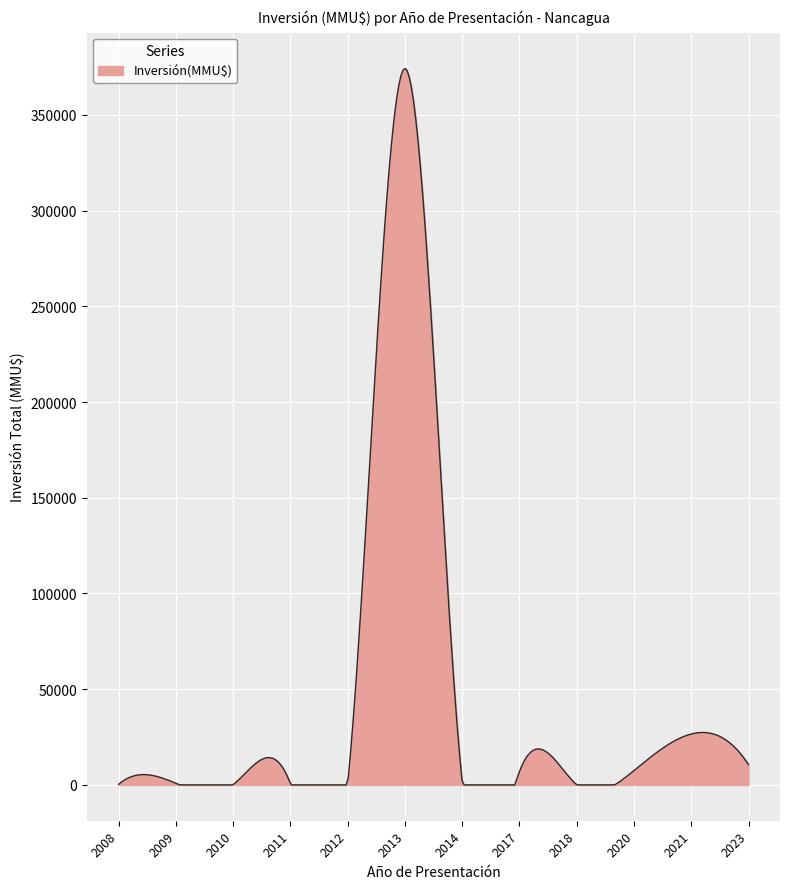

What is the maximum value shown in the chart?

374297.9